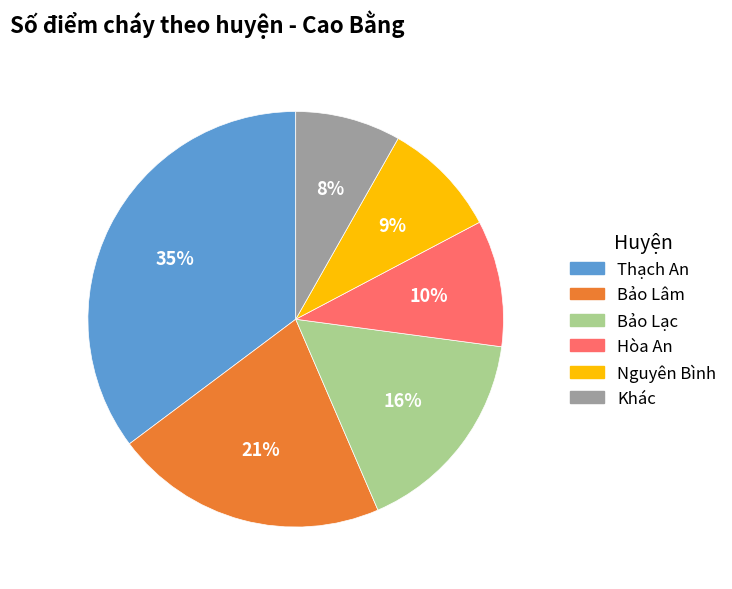

Does any single category account for the majority?

No